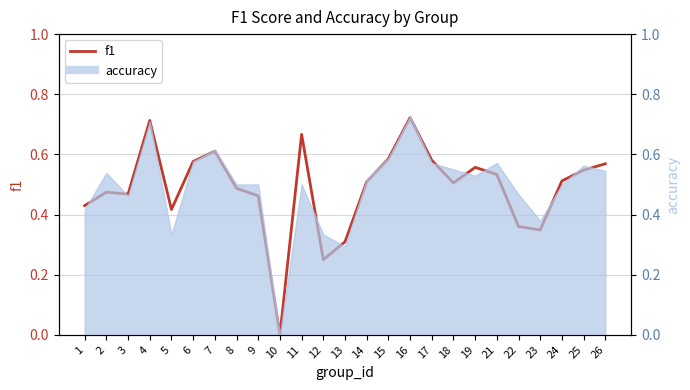

How many points are higher than both their immediate neighbors (excluding endpoints)?

6